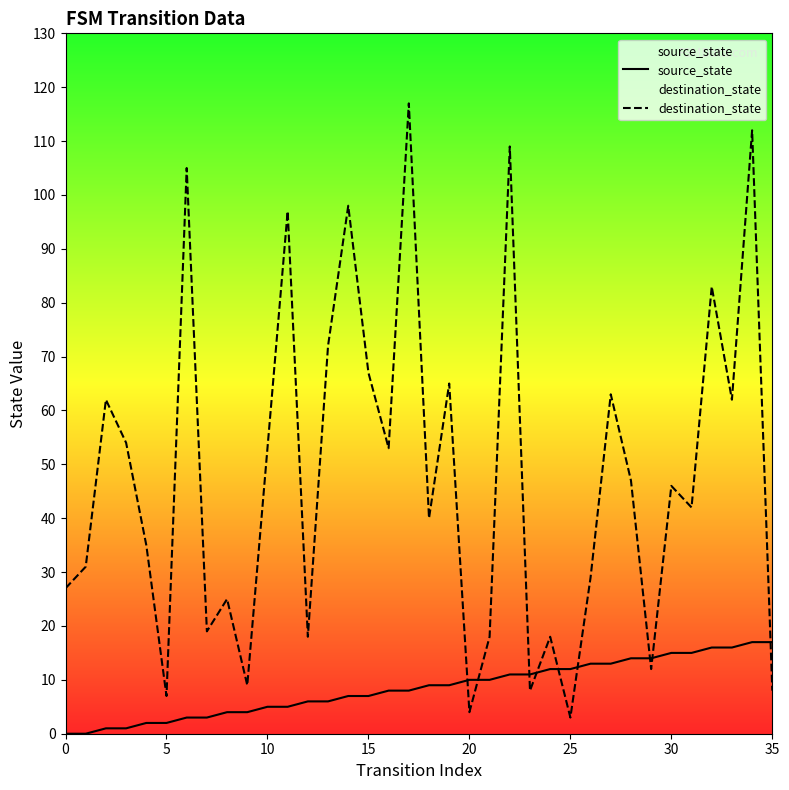

Which label corresponds to the largest value in the chart?

17